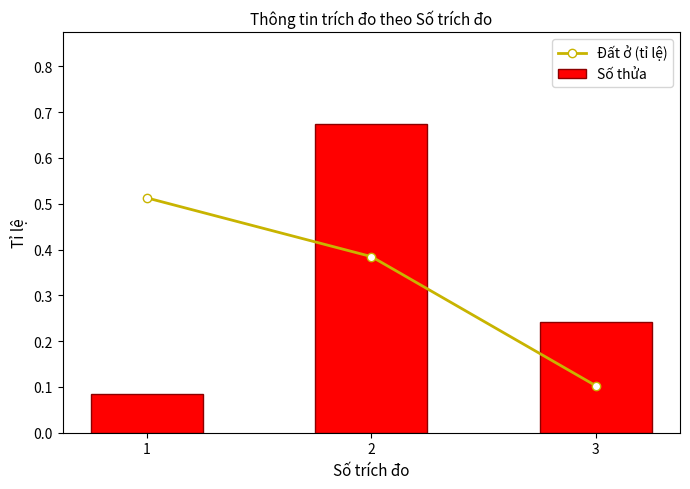

What is the difference between the second highest and minimum values in the Đất ở (tỉ lệ) series?

0.3